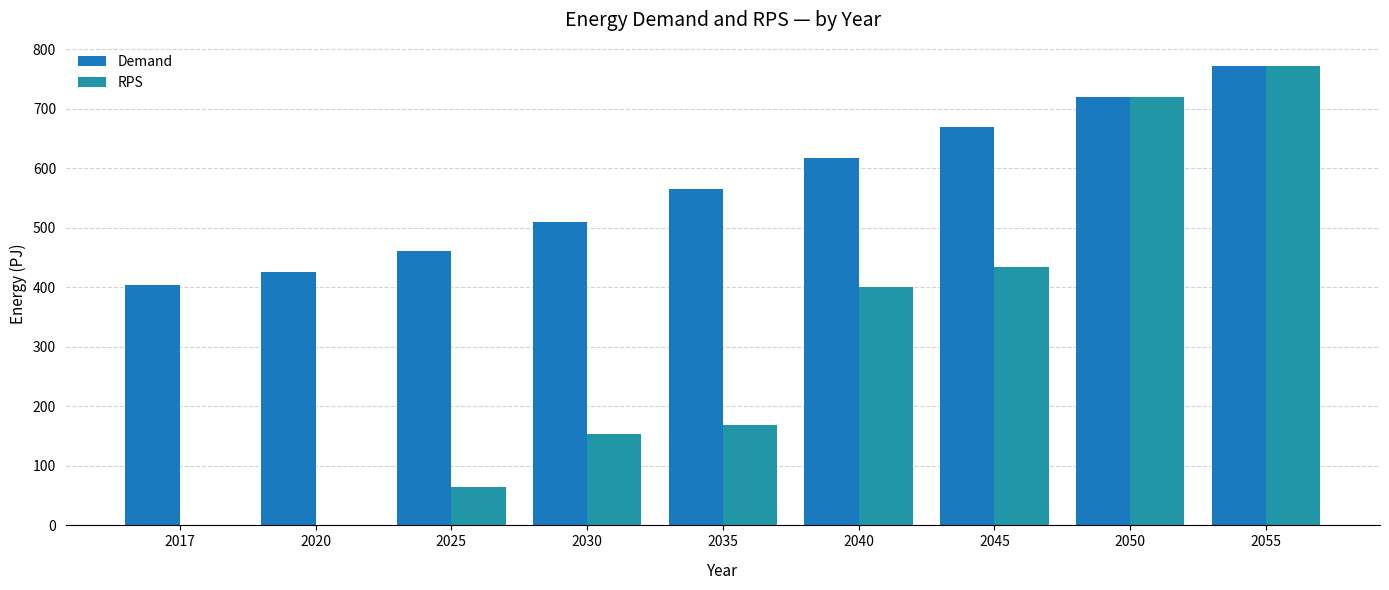

What are all the series names shown in the legend?

Demand, RPS